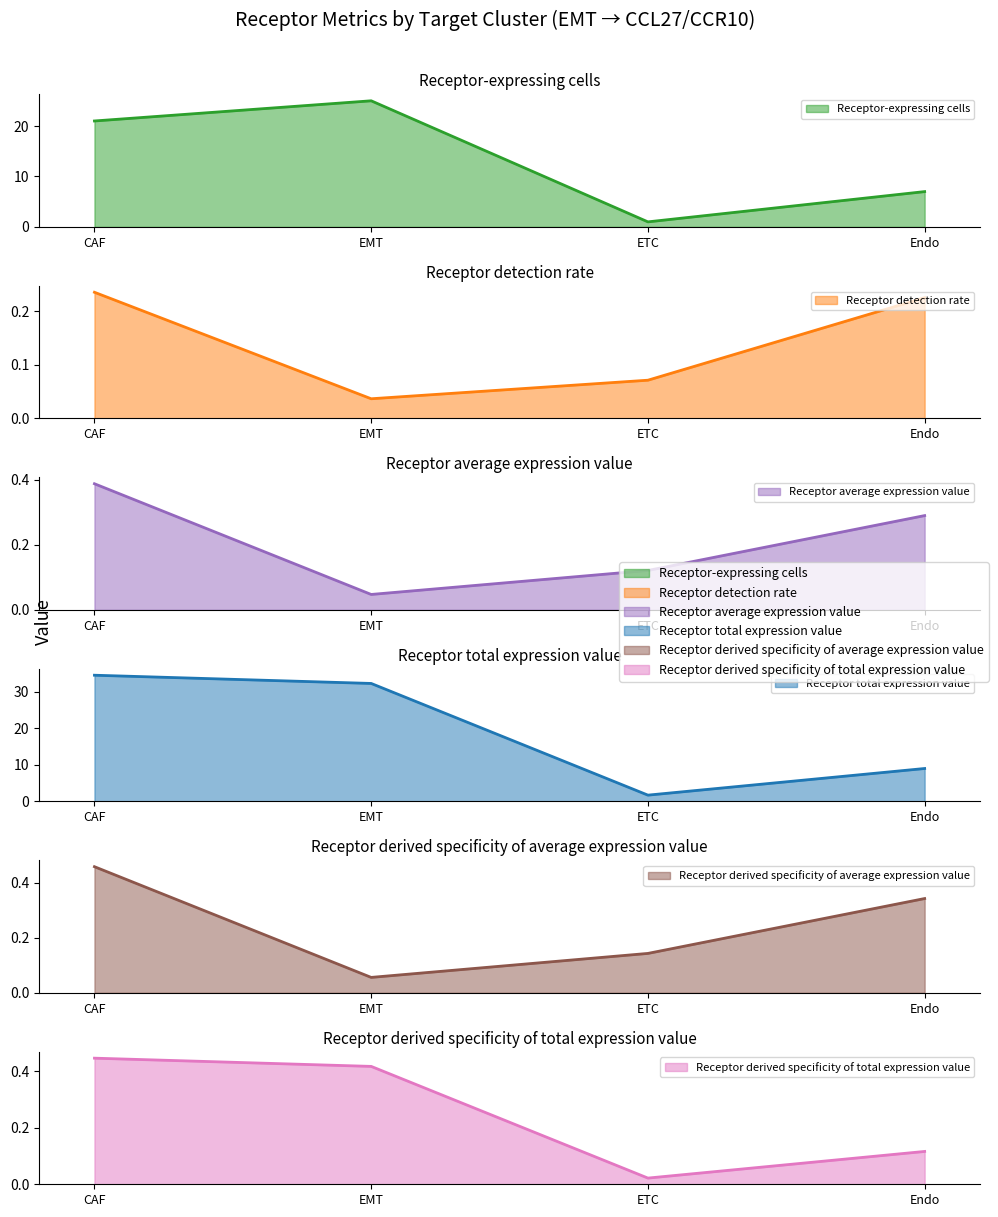

How many interior local valleys does the Receptor detection rate series have?

1